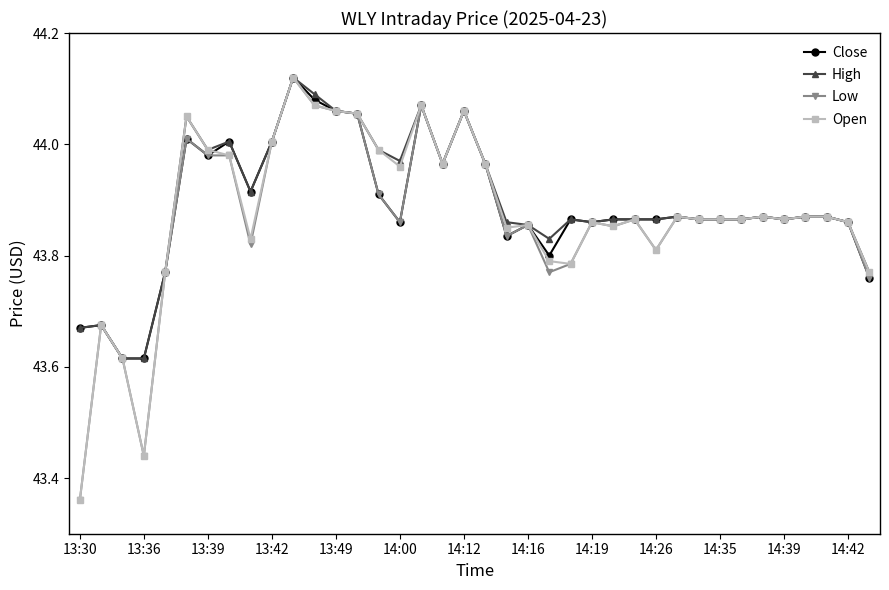

At how many categories does at least one series exceed 43?

38